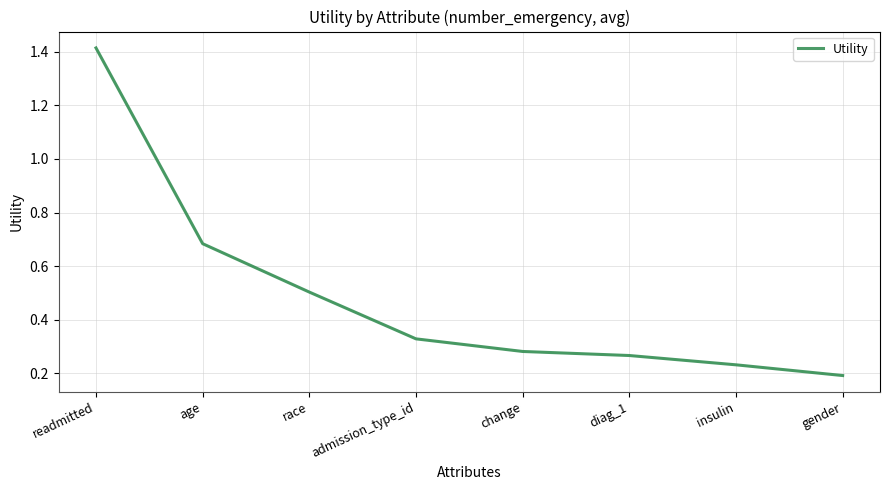

Rank the categories by value from highest to lowest.

readmitted, age, race, admission_type_id, change, diag_1, insulin, gender